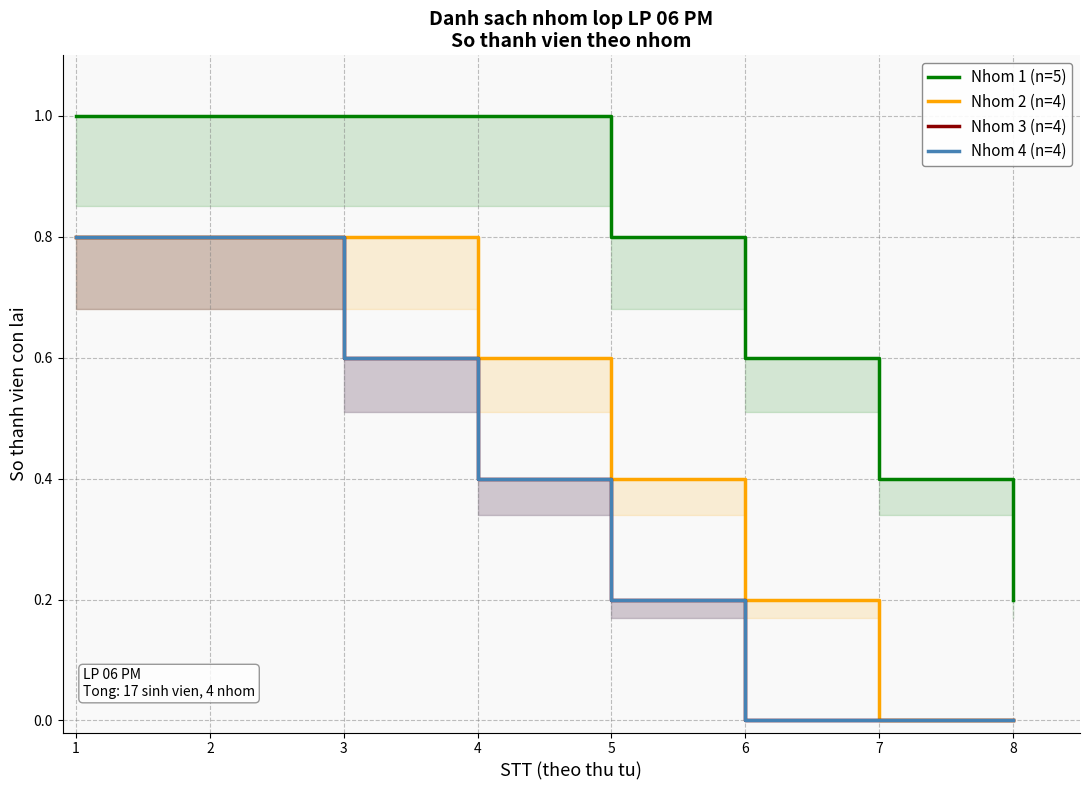

The value of Nhom 3 at 5 is 0.0. True or false?

True